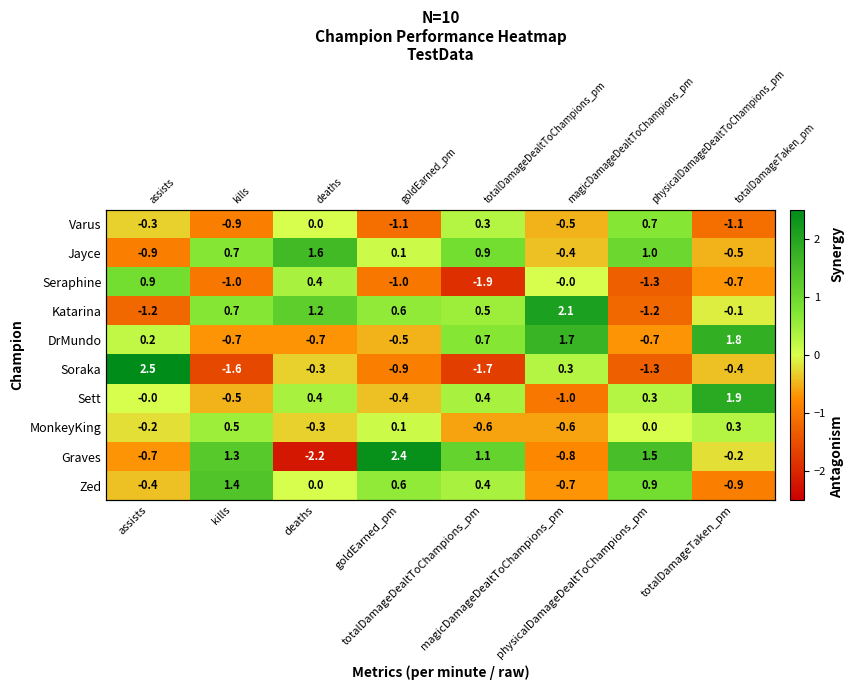

The value of Varus at physicalDamageDealtToChampions_pm is 0.7. True or false?

True